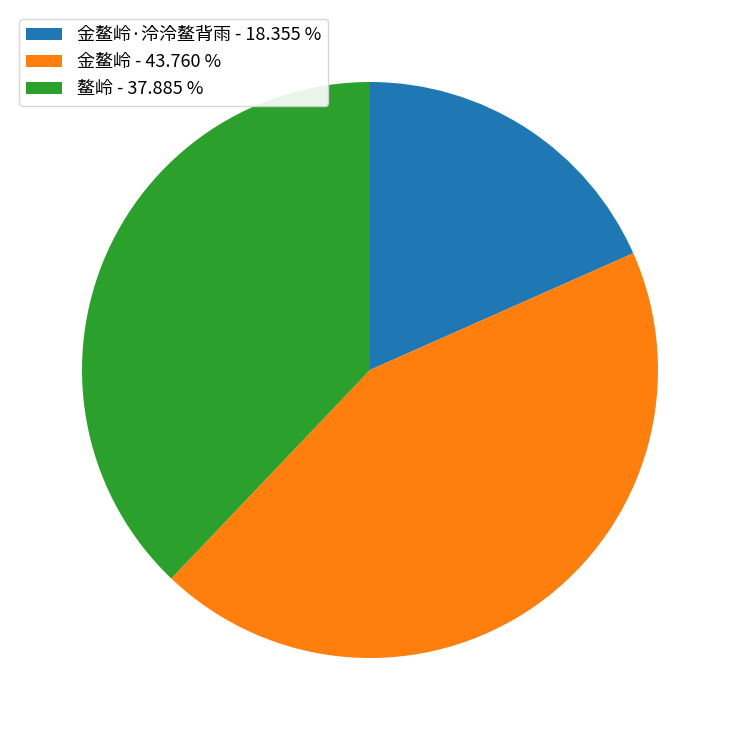

Is there a majority slice in this chart?

No